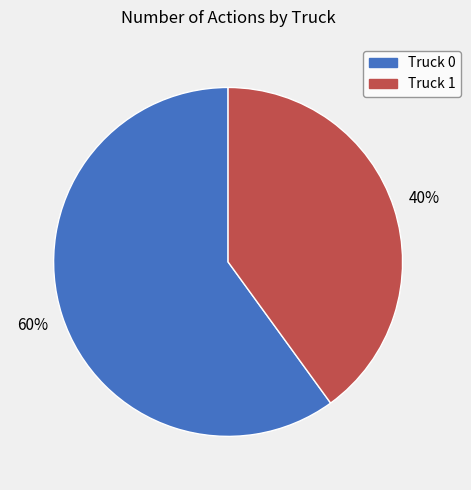

Combined, do Truck 0 and Truck 1 account for over 50%?

Yes